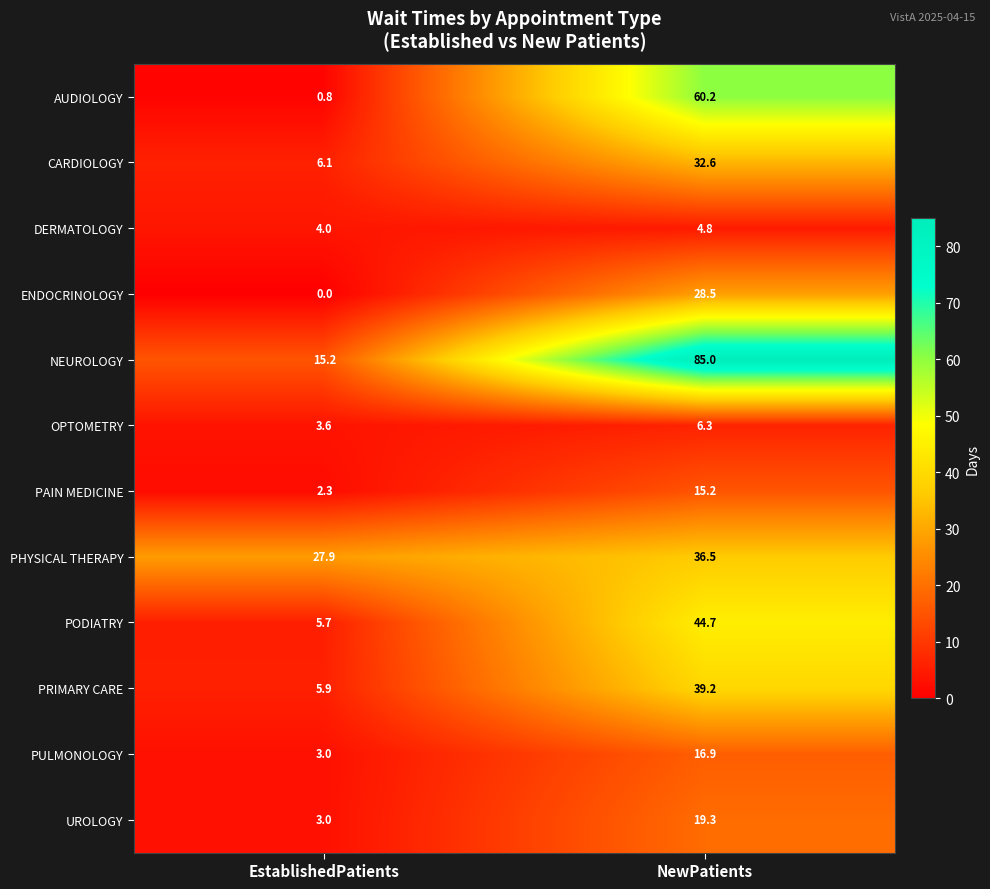

What is the difference between the AUDIOLOGY values at EstablishedPatients and NewPatients?

59.4